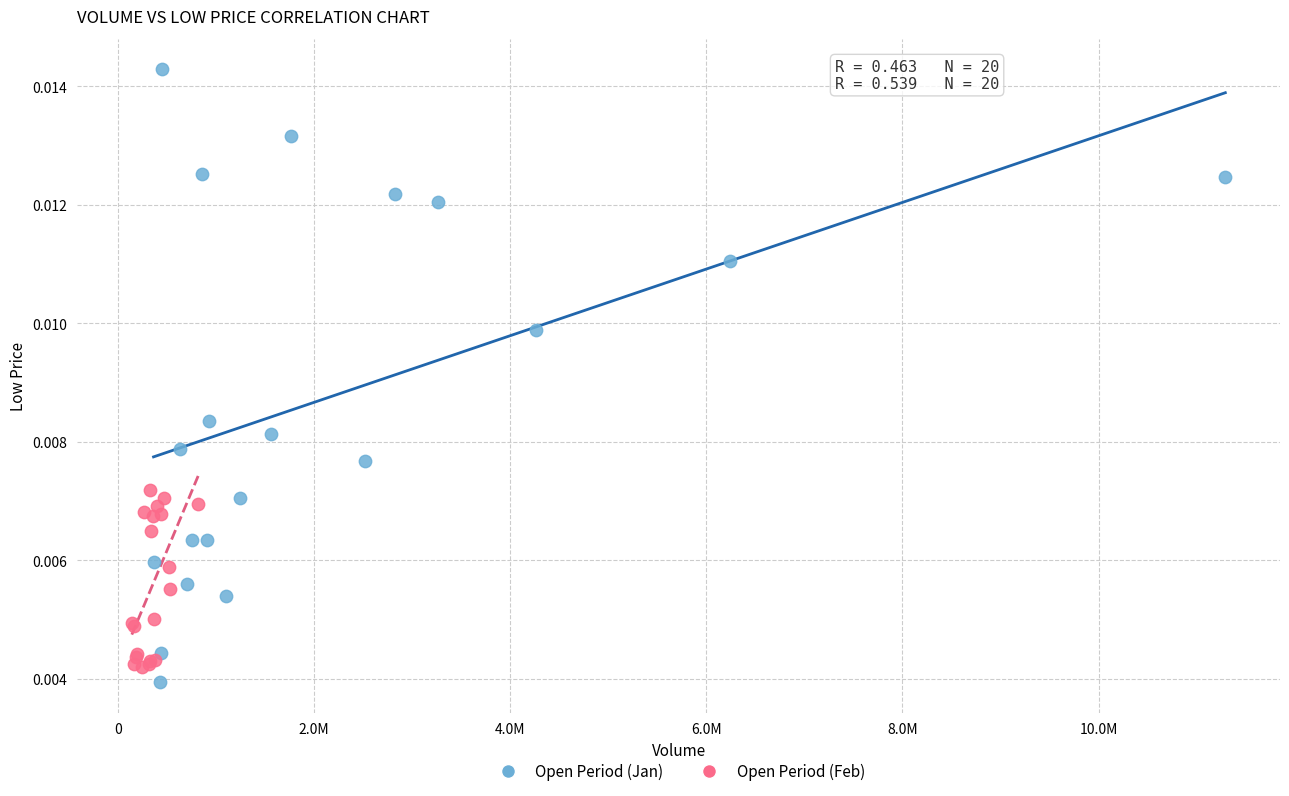

Which series contains the lowest Y value?

Open Period (Jan)